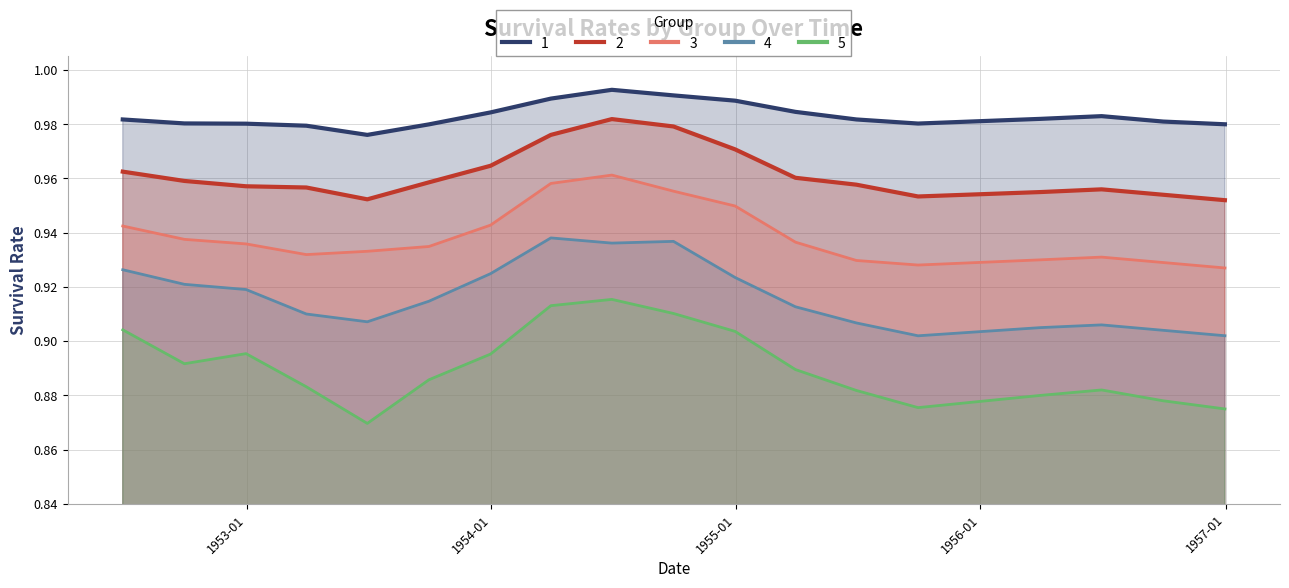

In 1, how many points are lower than both neighbors (excluding endpoints)?

2